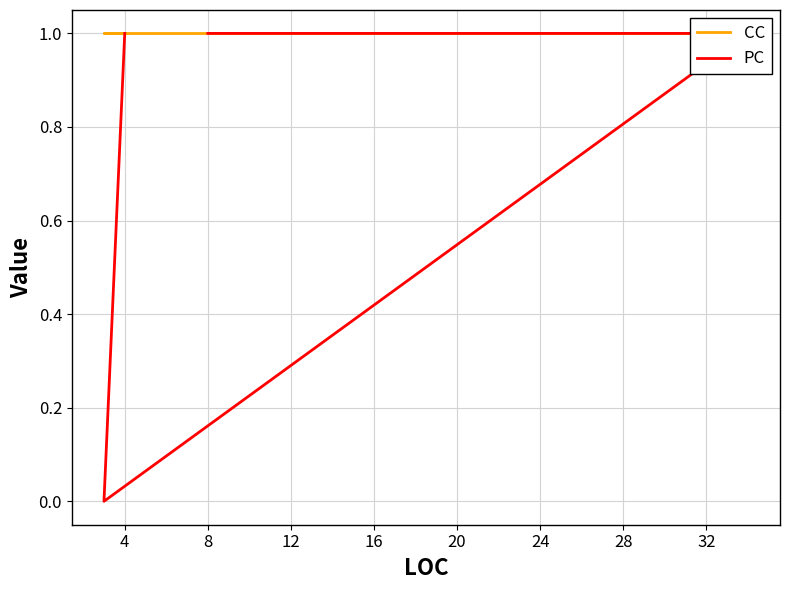

List the series in order of their peak value, lowest first.

CC, PC